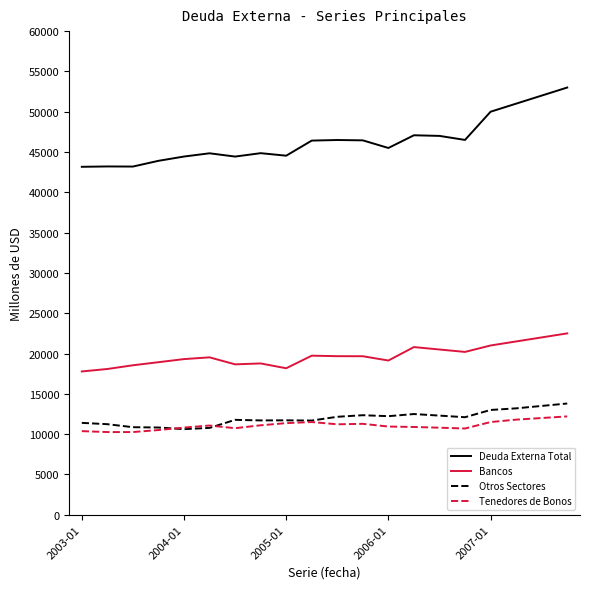

Which series has the largest total across all categories?

Deuda Externa Total